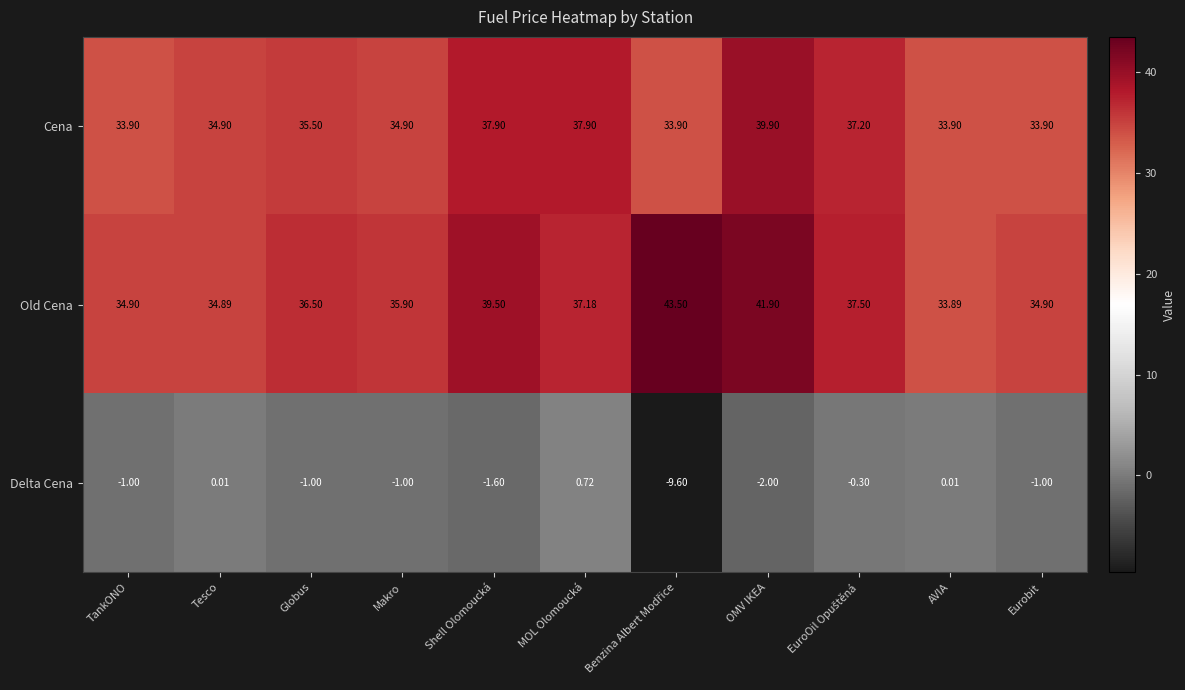

At which category is the sum across all series the highest?

OMV IKEA